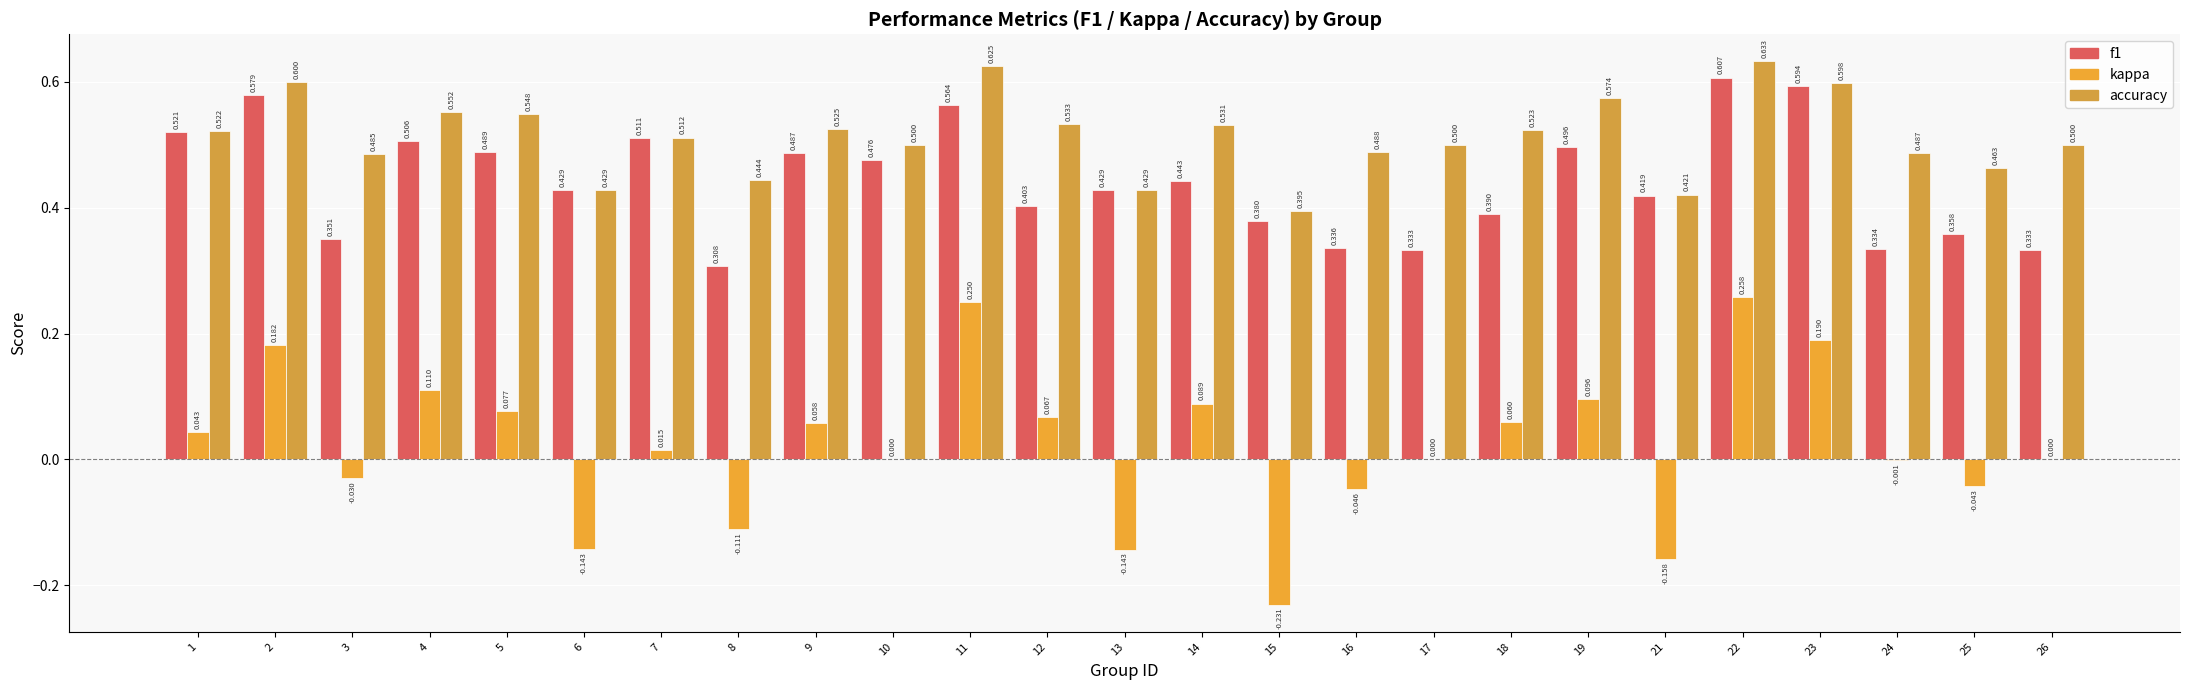

Which category has the highest value in the kappa series?

22